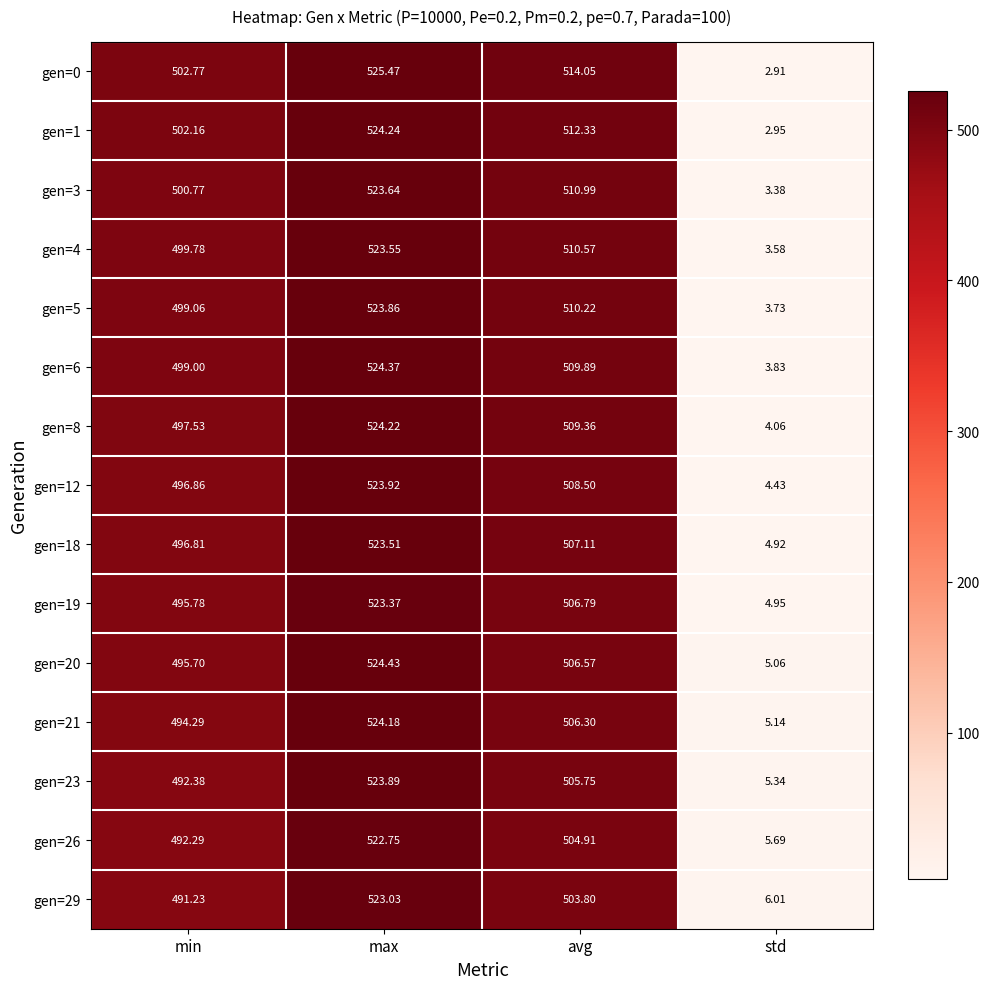

At which category is the sum across all series the highest?

max